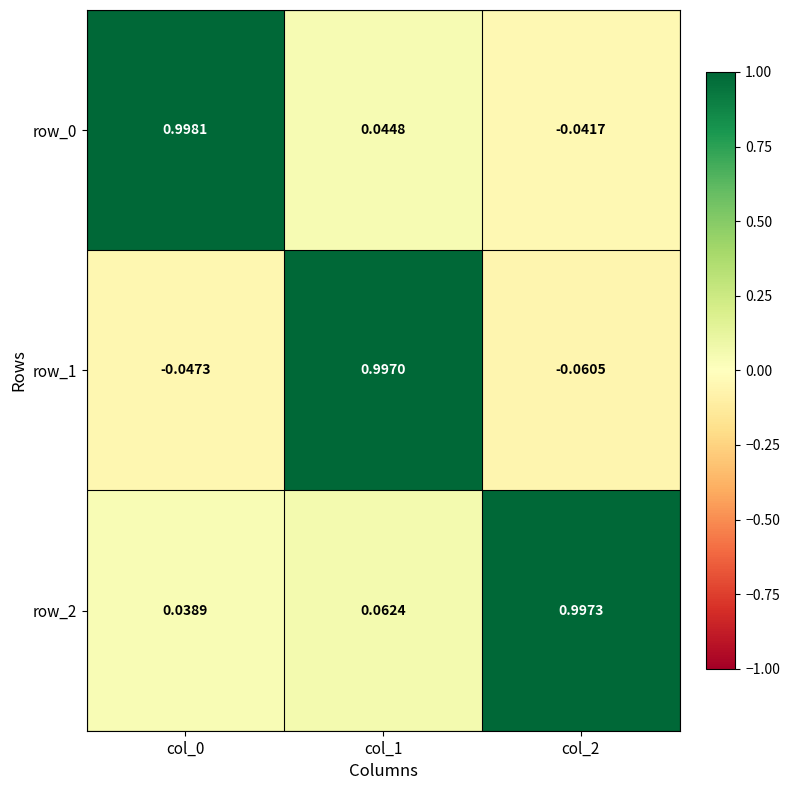

How many values in row_0 are above zero?

2